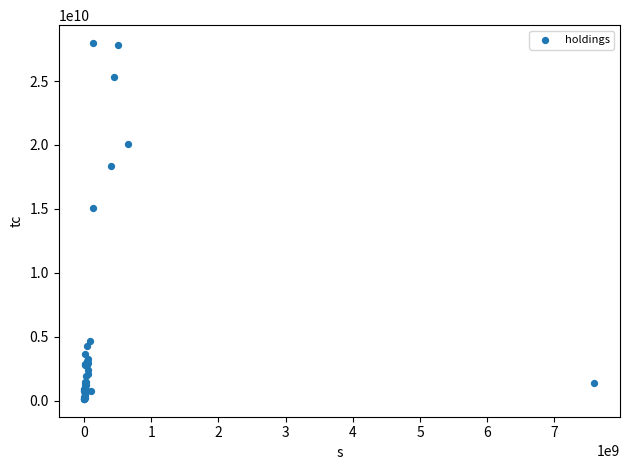

What Y value in the scatter plot is closest to 14058538500?

15056458000